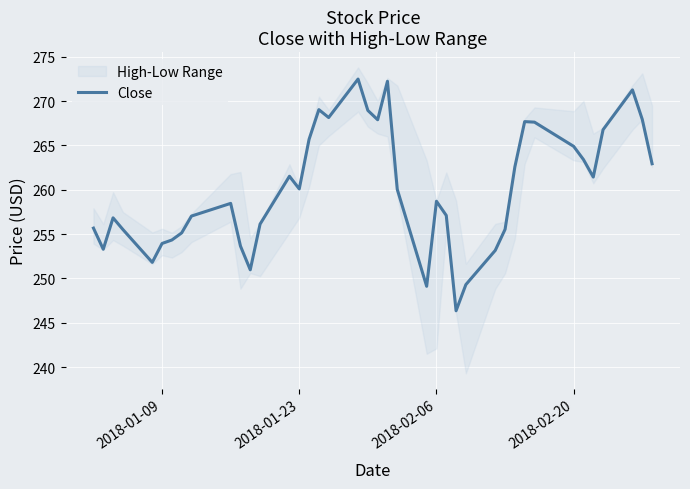

Where is the data nearest to the value 259?

2018-02-06